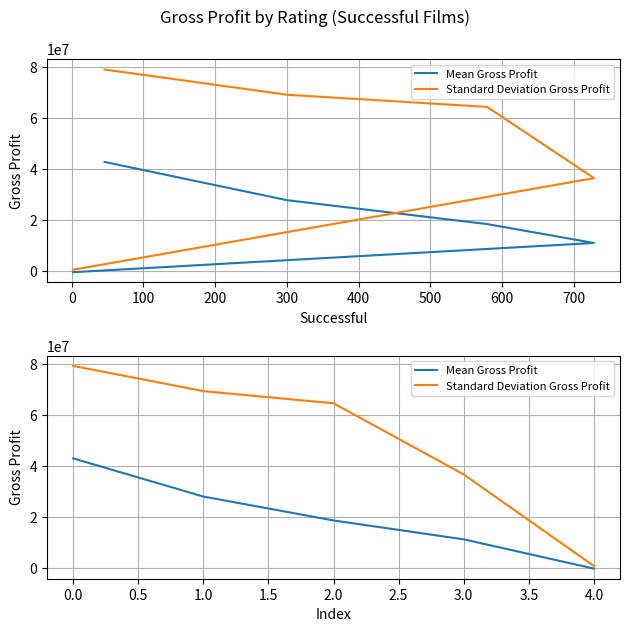

What is the sum of all Mean Gross Profit values?

100378008.1